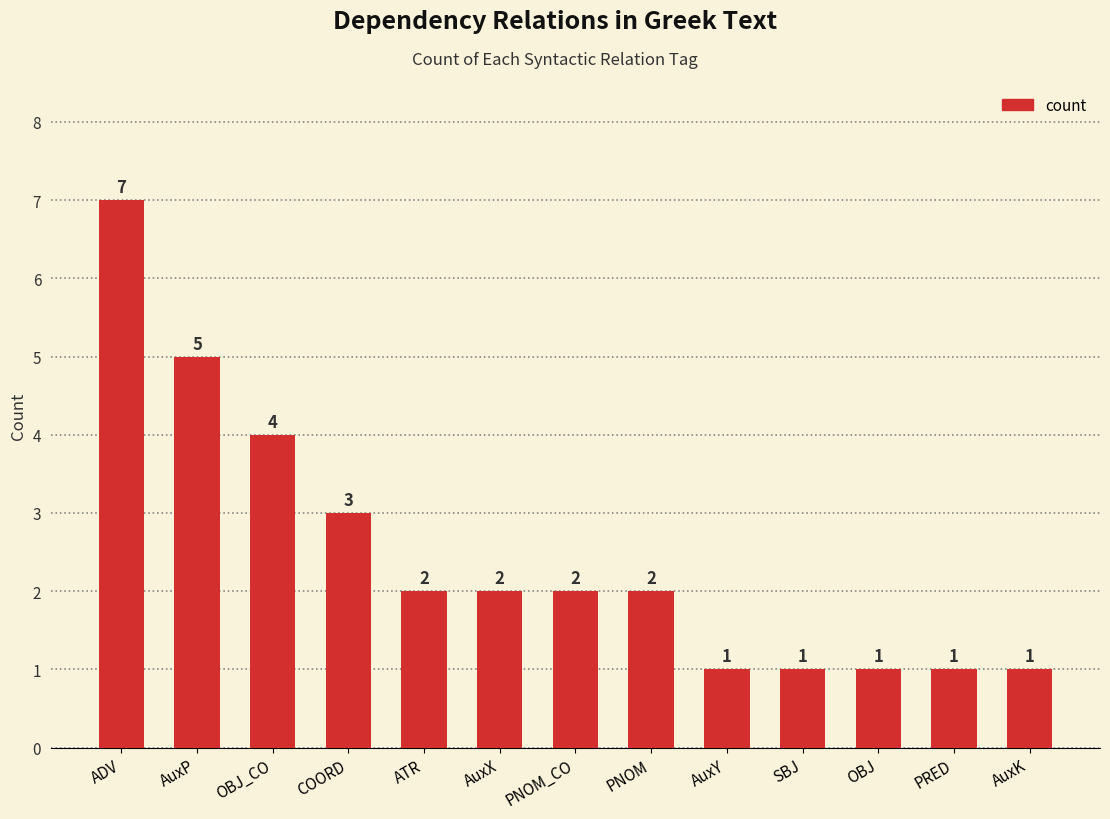

Count the values in the range 1 to 3.

10